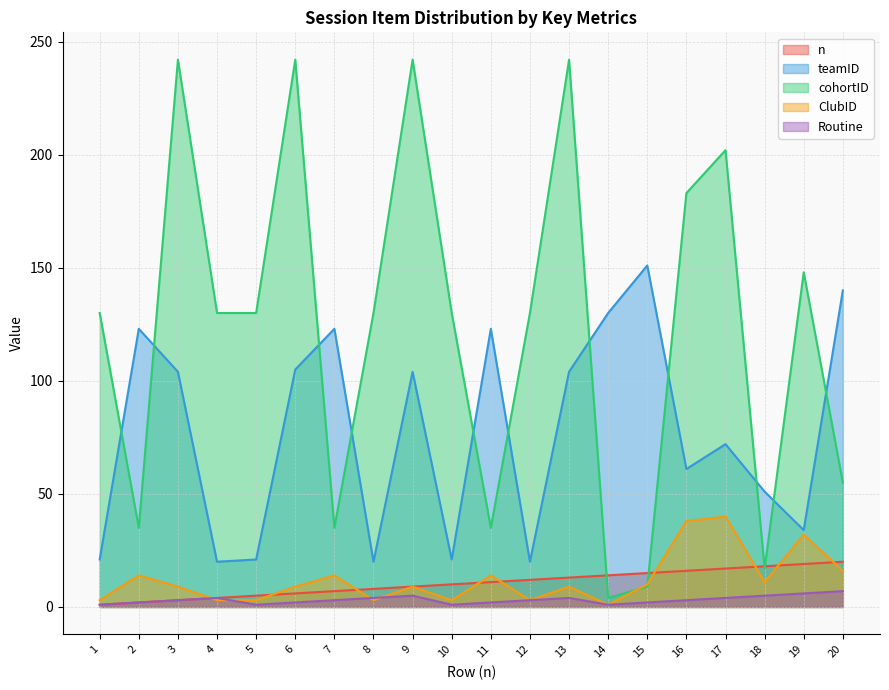

What is the difference between the second highest and minimum values in the cohortID series?

238